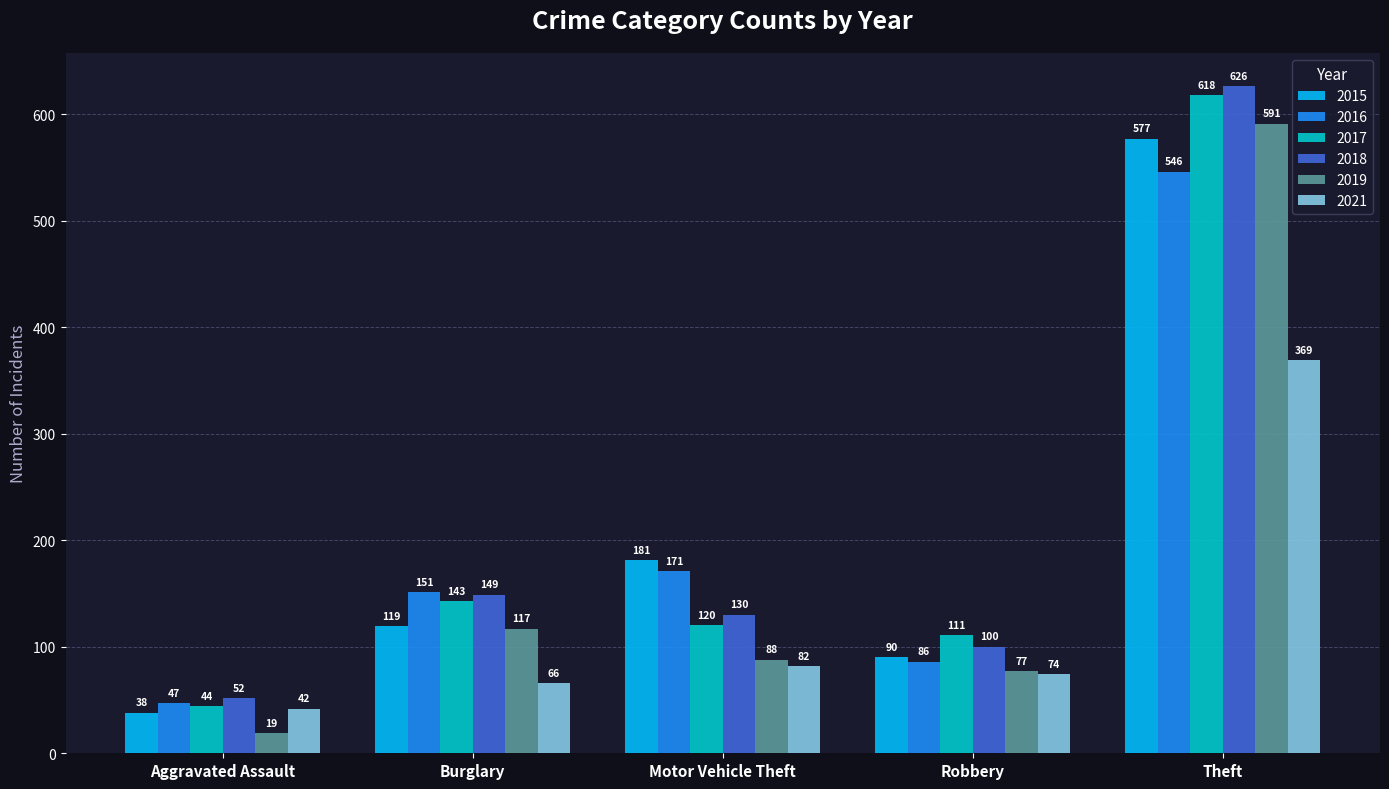

What is the average value of the 2021 series?

127